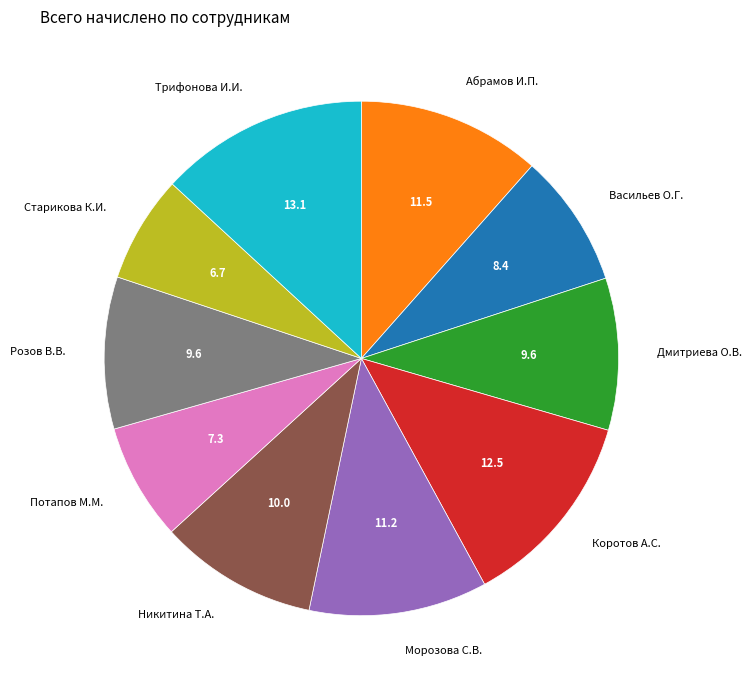

What is the smallest slice in the pie chart?

Старикова К.И.